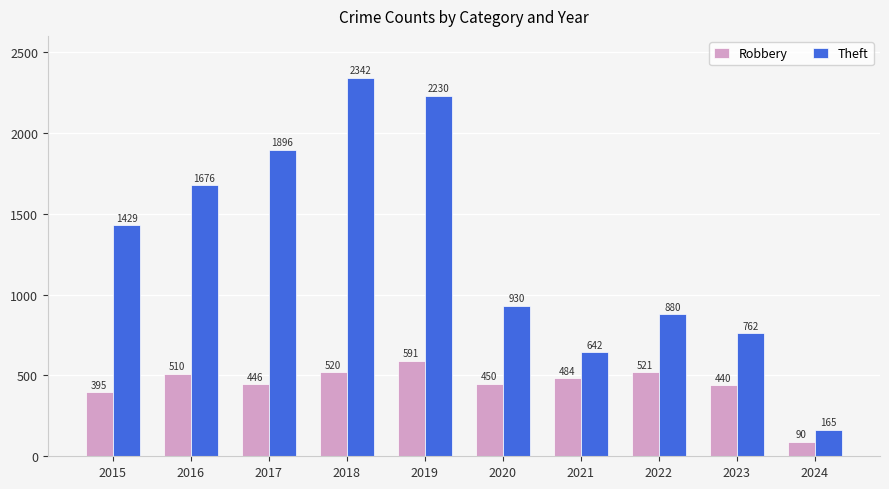

What is the sum of all Robbery values?

4447